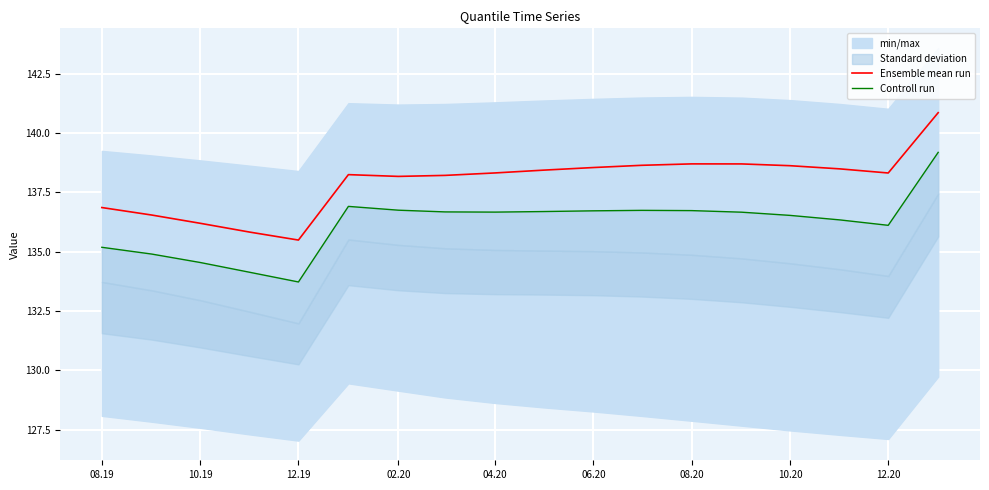

How many data points in Controll run are less than 136?

5